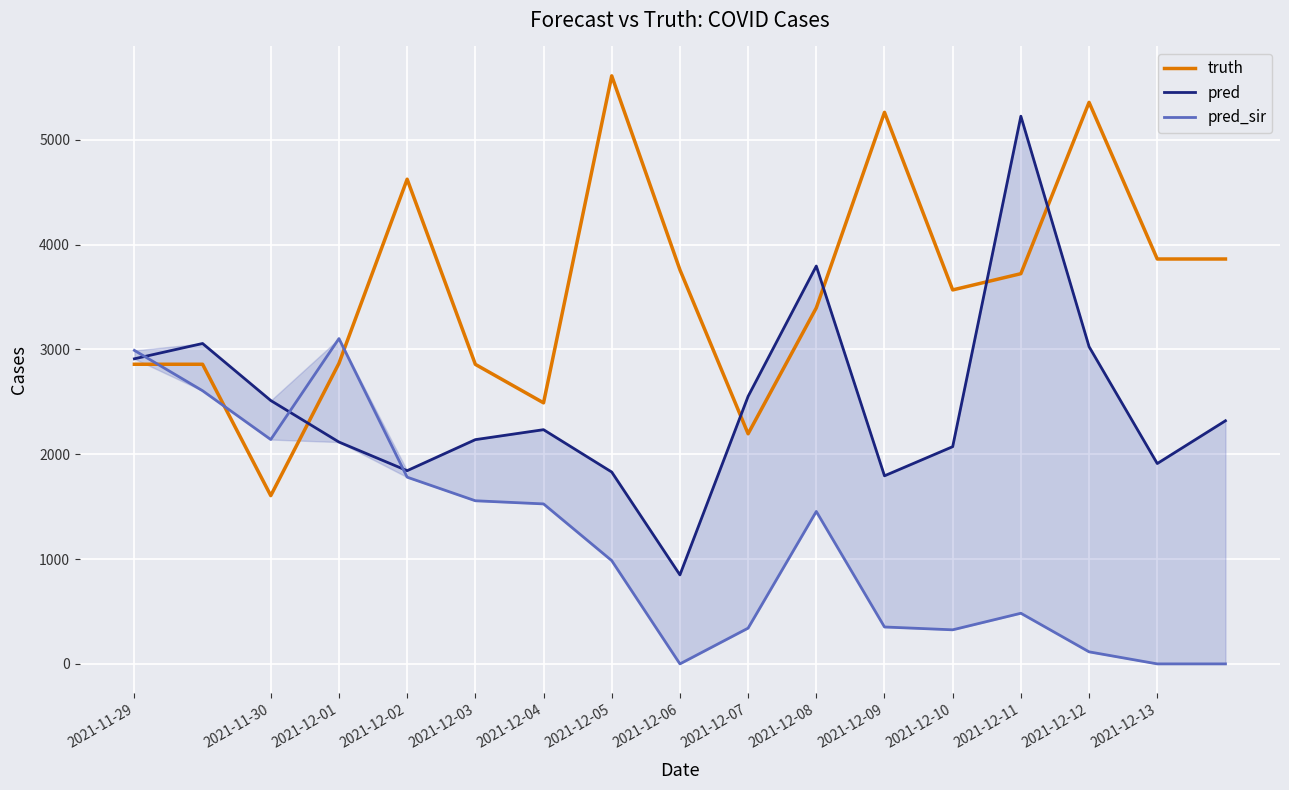

How many distinct data groups are displayed?

3